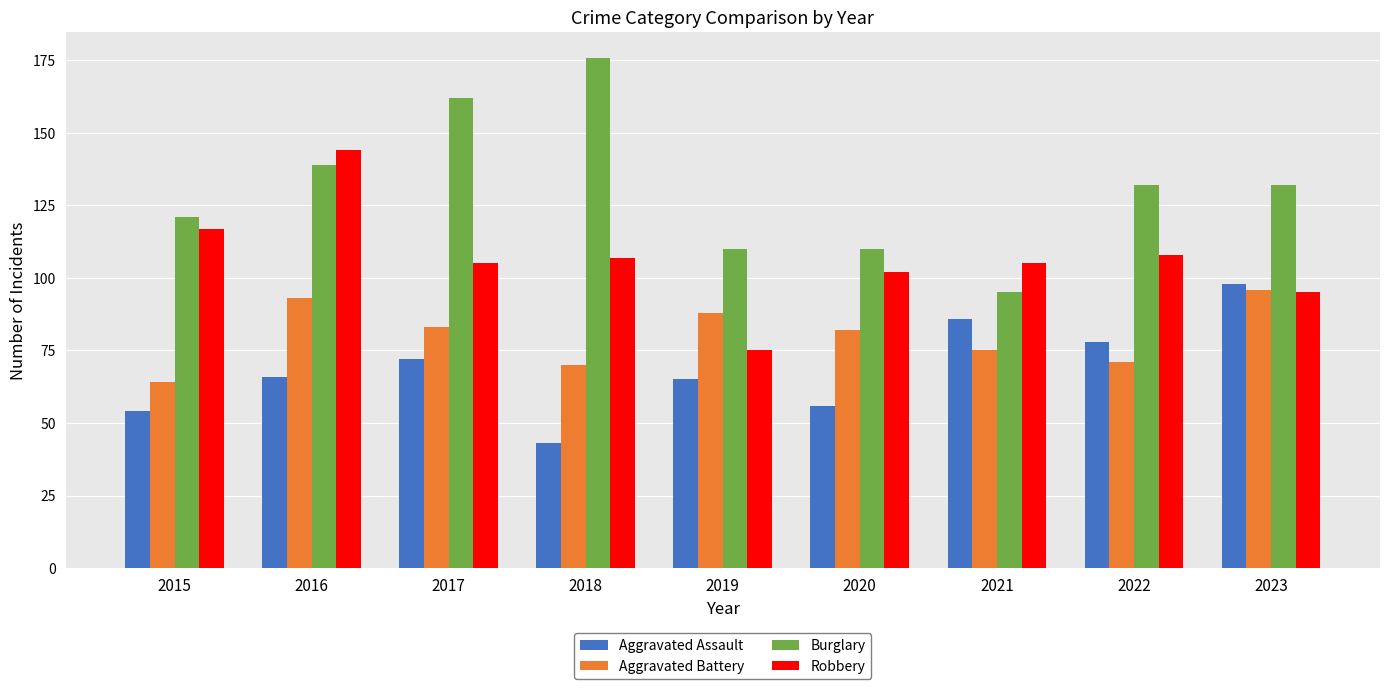

At how many categories does at least one series exceed 57?

9